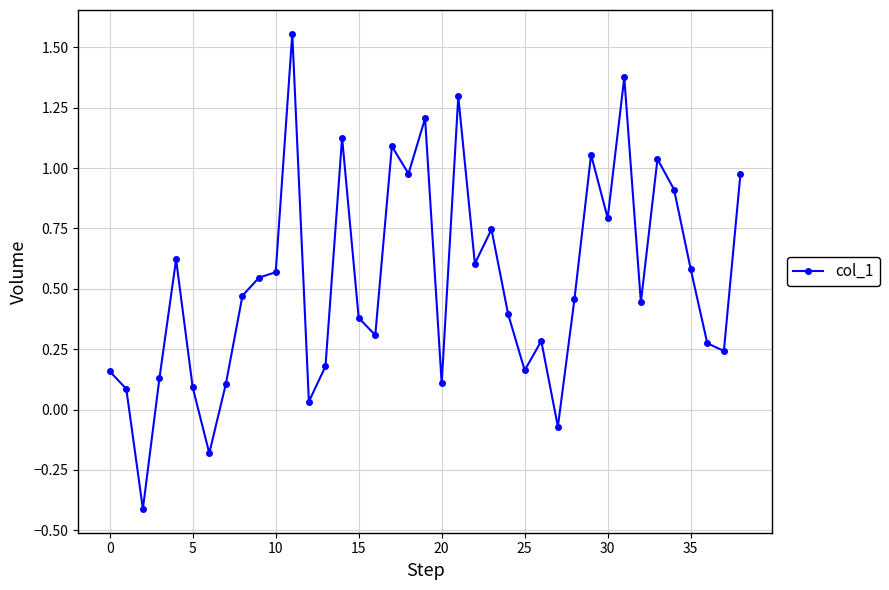

What is the difference between the maximum and minimum values?

2.0